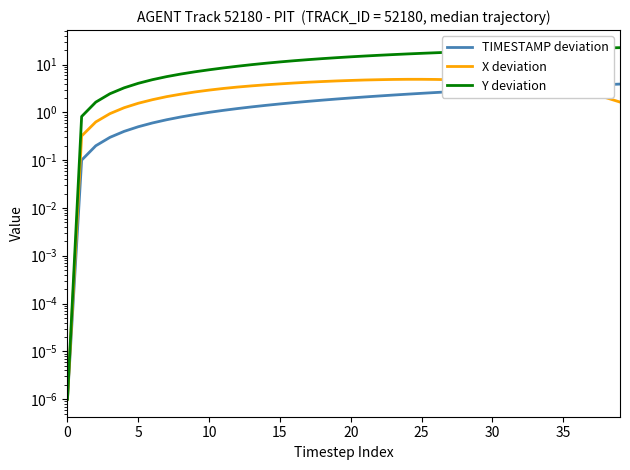

True or false: X deviation has a value of 2.3 at 12.

False